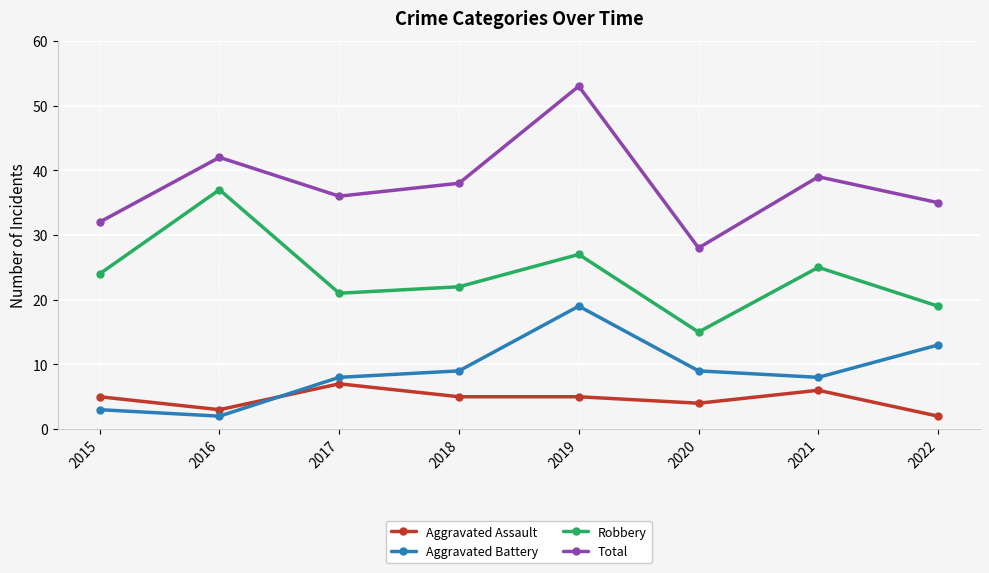

True or false: Total and Robbery intersect in this chart.

False